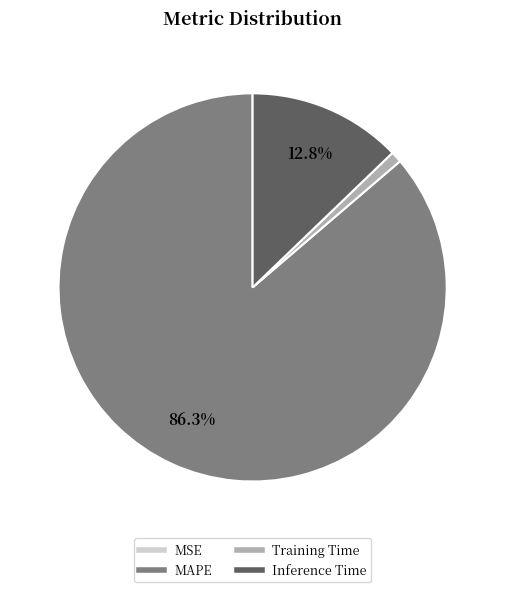

Is there a majority slice in this chart?

Yes